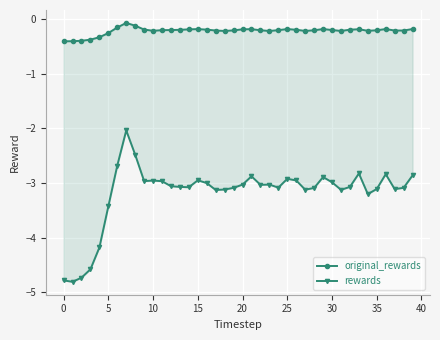

Reading right to left, extract all data points from this chart.

original_rewards: -0.2	-0.2	-0.2	-0.2	-0.2	-0.2	-0.2	-0.2	-0.2	-0.2	-0.2	-0.2	-0.2	-0.2	-0.2	-0.2	-0.2	-0.2	-0.2	-0.2	-0.2	-0.2	-0.2	-0.2	-0.2	-0.2	-0.2	-0.2	-0.2	-0.2	-0.2	-0.1	-0.1	-0.2	-0.3	-0.3	-0.4	-0.4	-0.4	-0.4
rewards: -2.9	-3.1	-3.1	-2.8	-3.1	-3.2	-2.8	-3.1	-3.1	-3.0	-2.9	-3.1	-3.1	-3.0	-2.9	-3.1	-3.0	-3.0	-2.9	-3.0	-3.1	-3.1	-3.1	-3.0	-2.9	-3.1	-3.1	-3.1	-3.0	-3.0	-3.0	-2.5	-2.0	-2.7	-3.4	-4.2	-4.6	-4.7	-4.8	-4.8